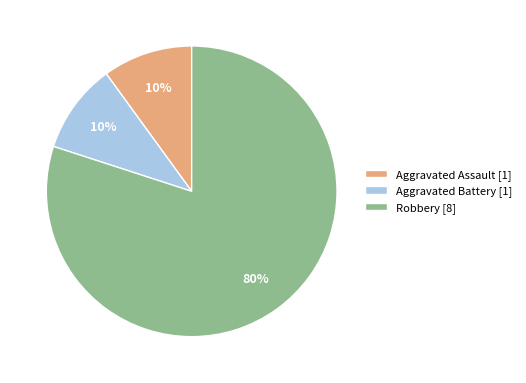

What is the majority slice?

Robbery